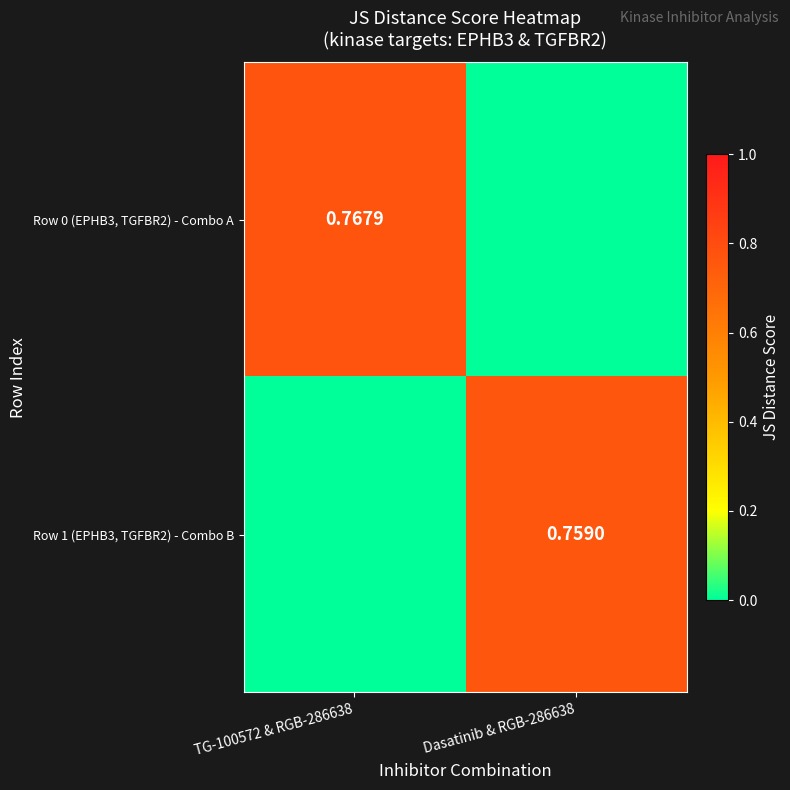

Where is Row 0 (EPHB3, TGFBR2) - Combo A nearest to the value 0?

Dasatinib & RGB-286638